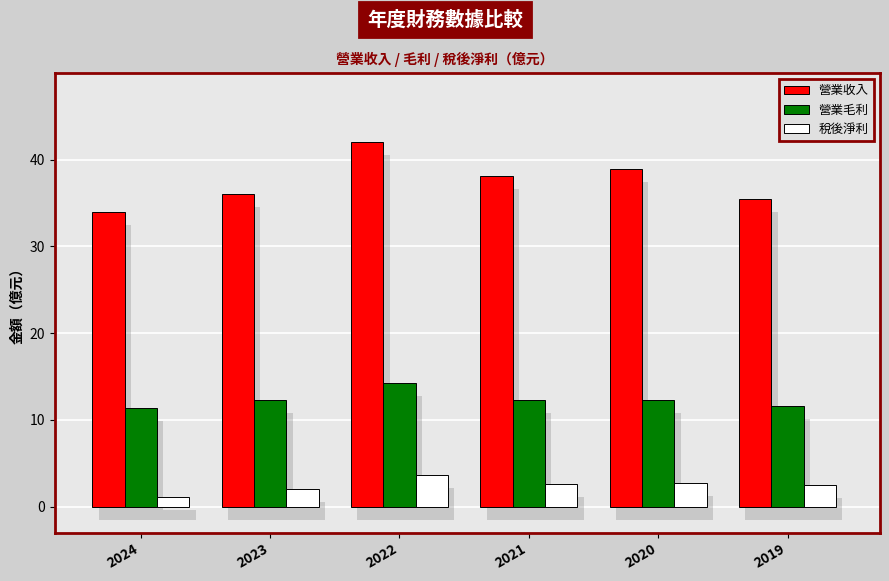

Rank the series by their average value, from lowest to highest.

稅後淨利, 營業毛利, 營業收入